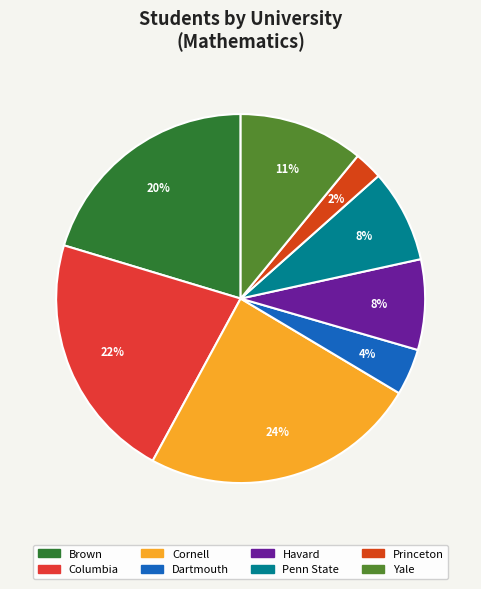

Which has a higher value, Brown or Princeton?

Brown